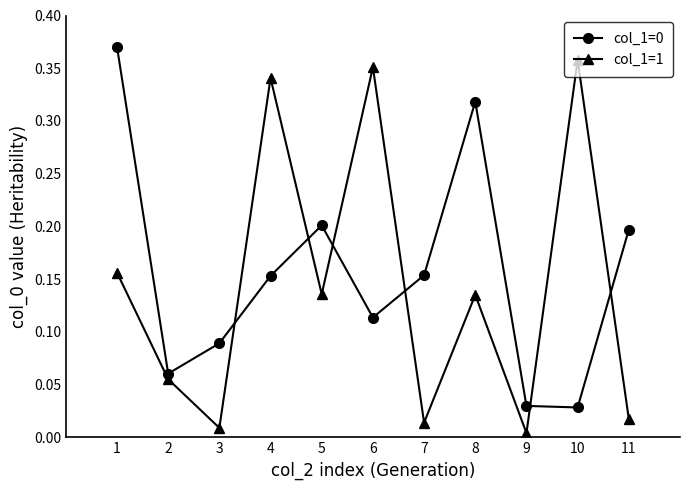

True or false: col_1=0 has a value of 0.2 at 5.

True